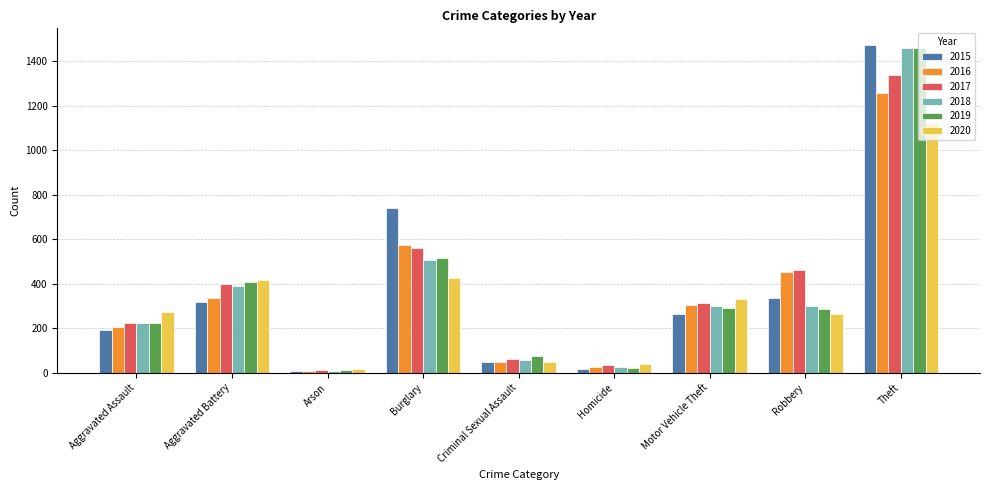

What is the difference between the highest and lowest values at Burglary?

313